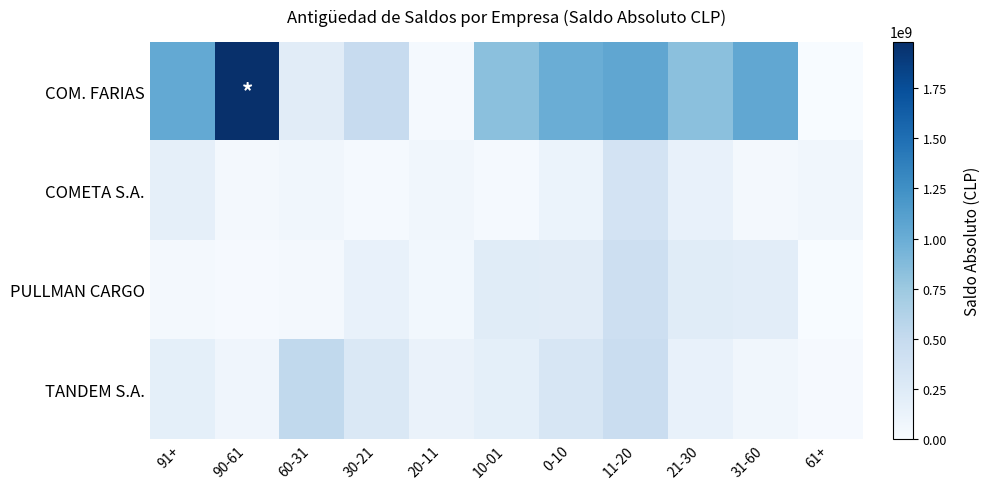

What is the total value across all series at 30-21?

936146319